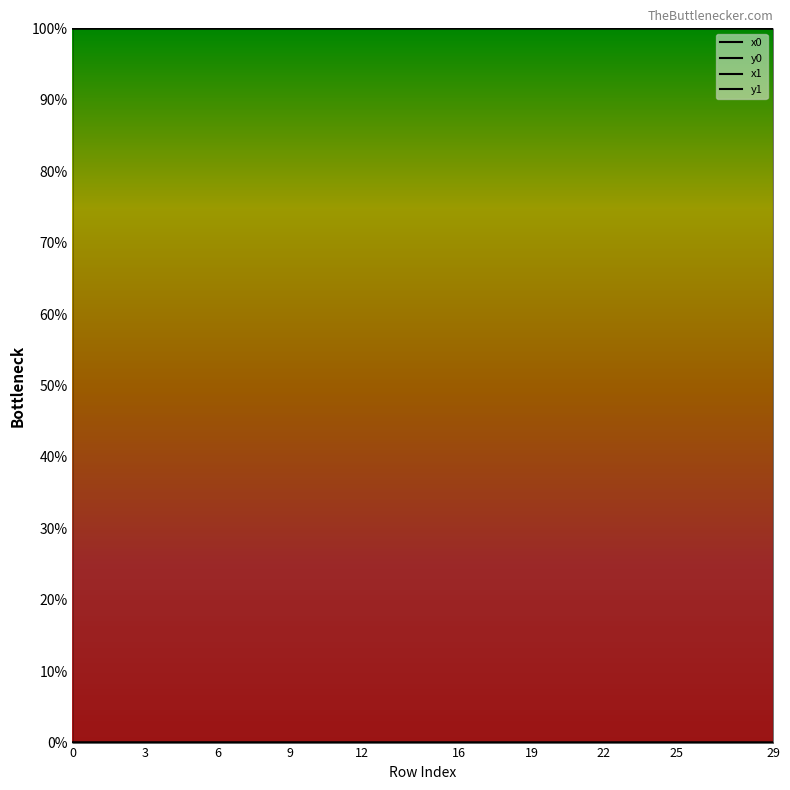

Is this an area chart (filled region under the line)?

No